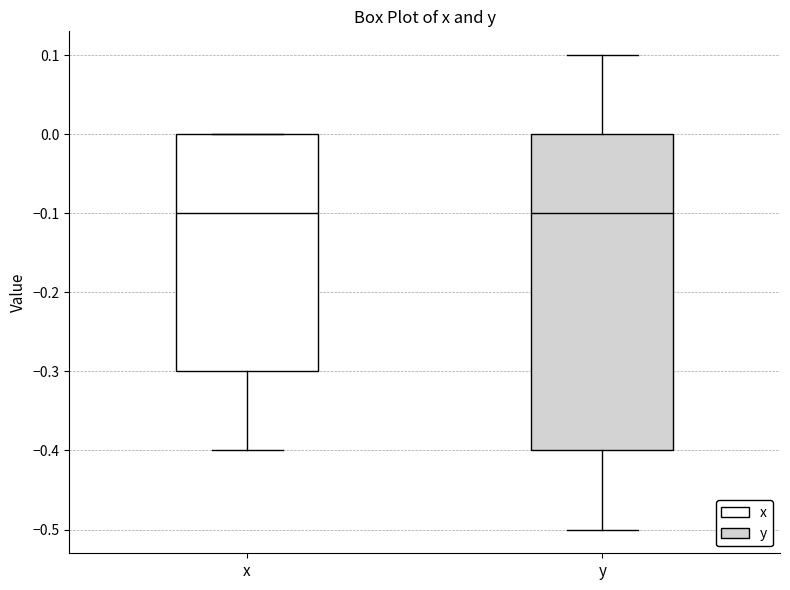

Reading left to right, transcribe this box plot: for each box, give where its median line is, the range the box spans, and where its two whiskers end, as read against the y-axis. The values are not printed on the chart, so give them approximately, as read against the axis.

x: median -0.1, box -0.3 to 0.0, whiskers -0.4 to 0.0
y: median -0.1, box -0.4 to 0.0, whiskers -0.5 to 0.1